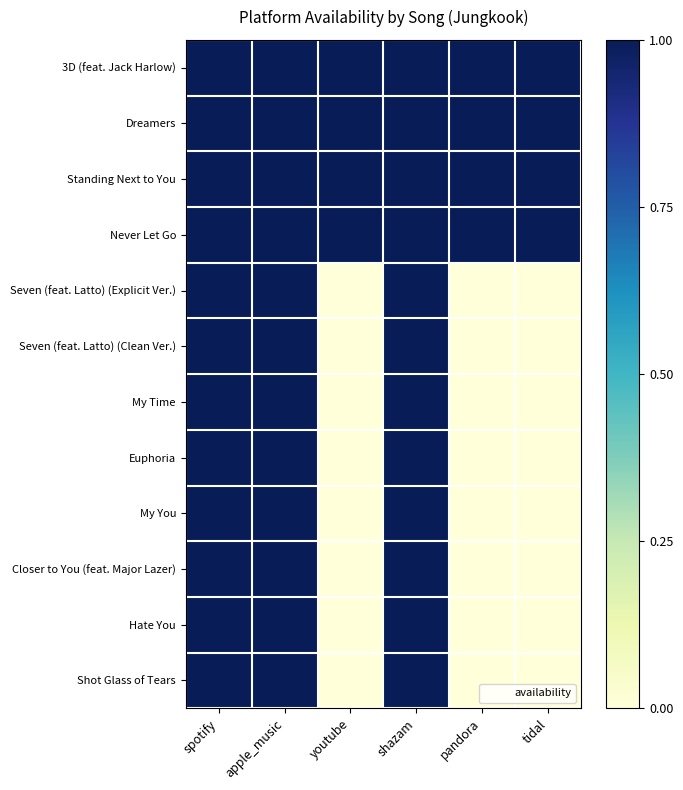

How many series are shown in this chart?

12